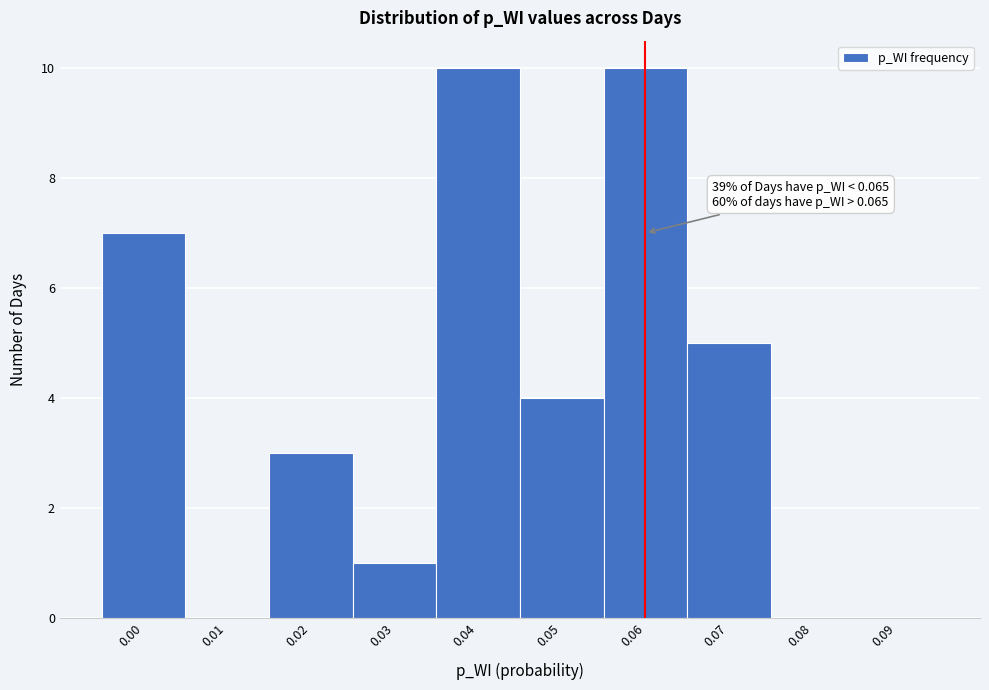

Reading left to right, list all the values displayed in this chart.

0.00=7	0.01=0	0.02=3	0.03=1	0.04=10	0.05=4	0.06=10	0.07=5	0.08=0	0.09=0